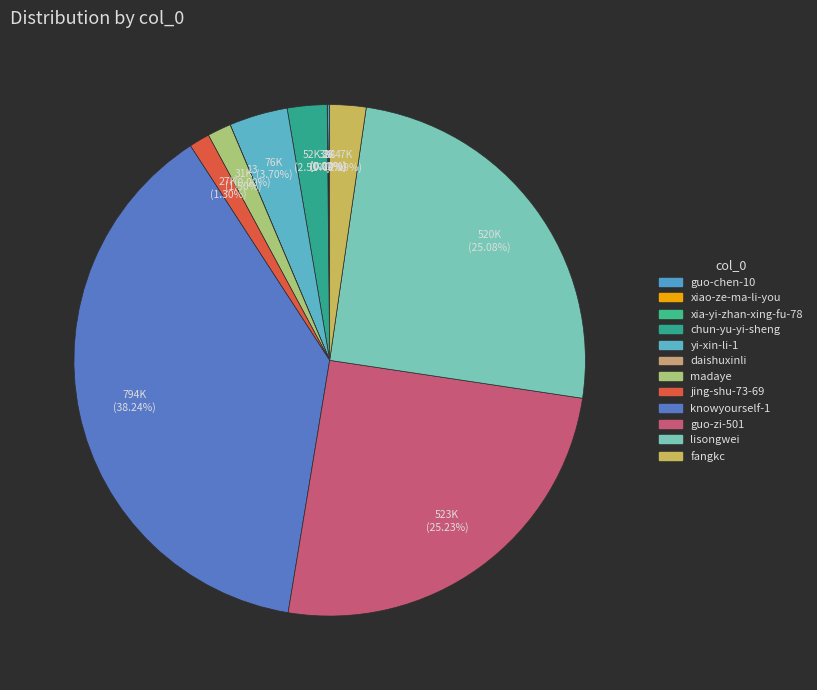

To the nearest percent, what is the combined percentage of knowyourself-1 and fangkc?

41%